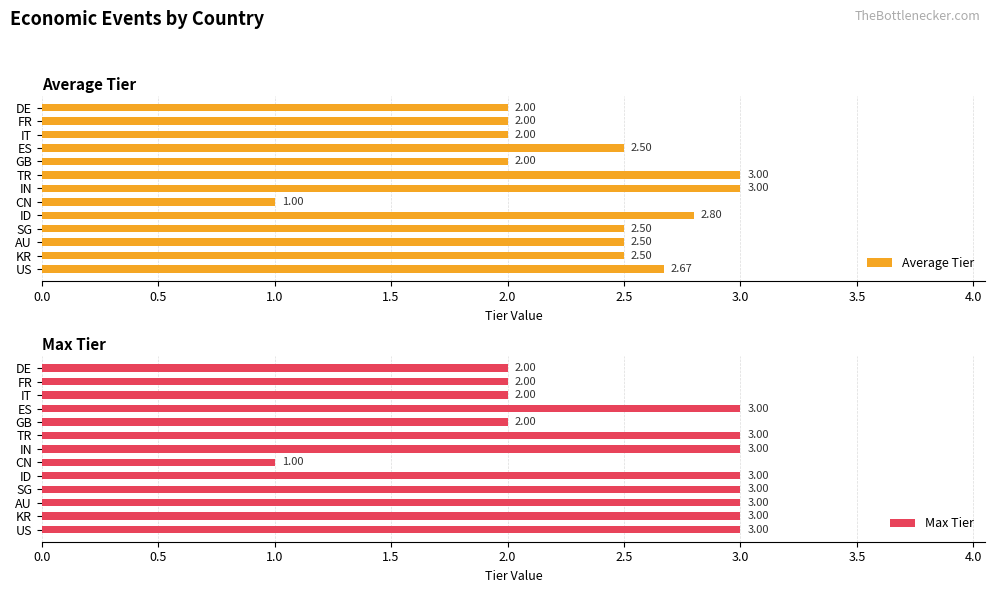

What is the sum of the Average Tier values at IT and ES?

4.5